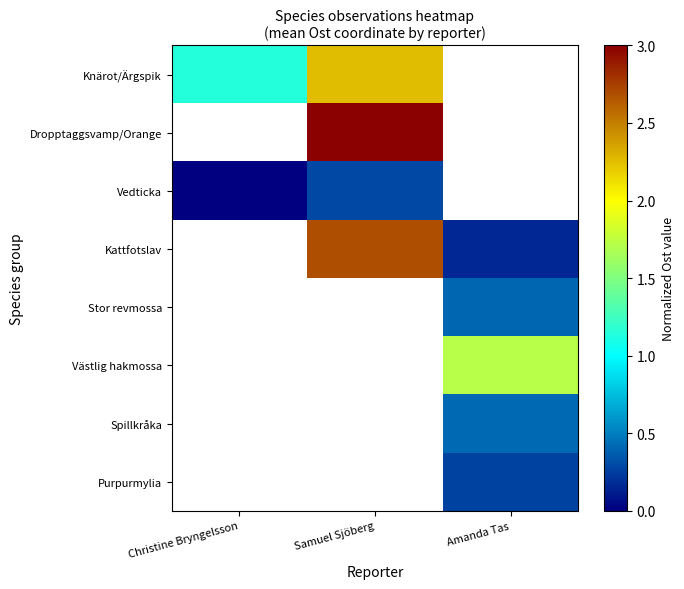

Is the value of Purpurmylia at Amanda Tas greater than the value of Dropptaggsvamp/Orange at Samuel Sjöberg?

No